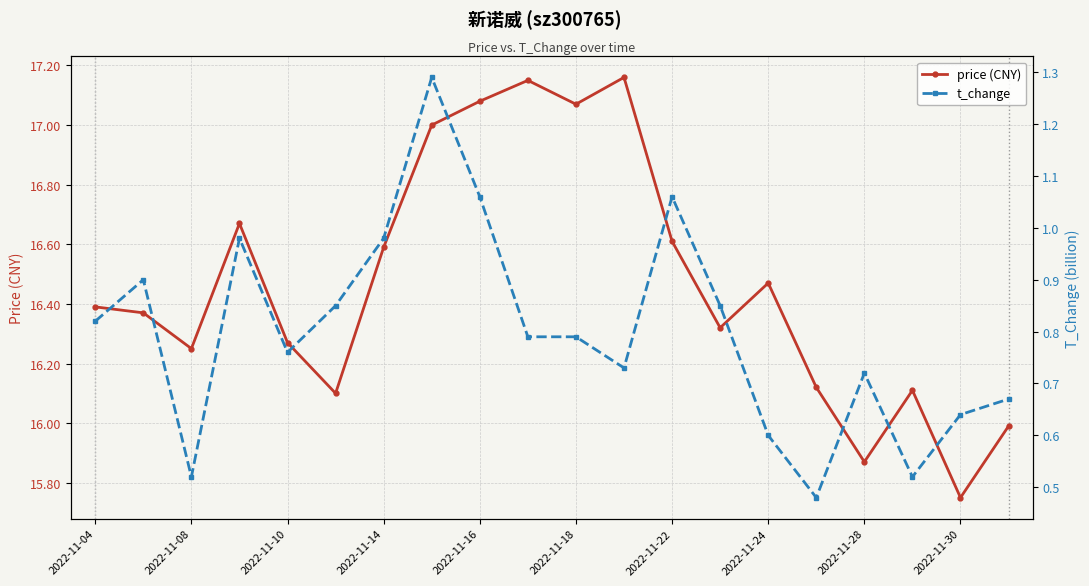

The t_change series shows 0.8 at 2022-11-04. True or false?

True